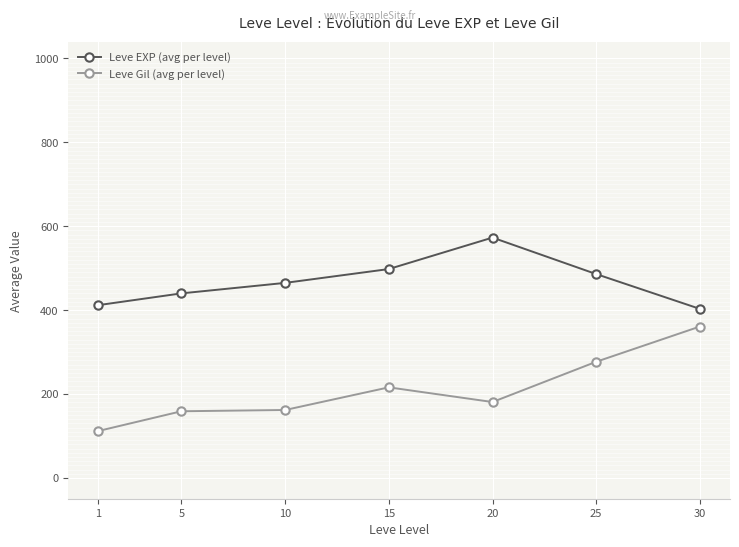

What is the maximum value for Leve Gil (avg per level)?

361